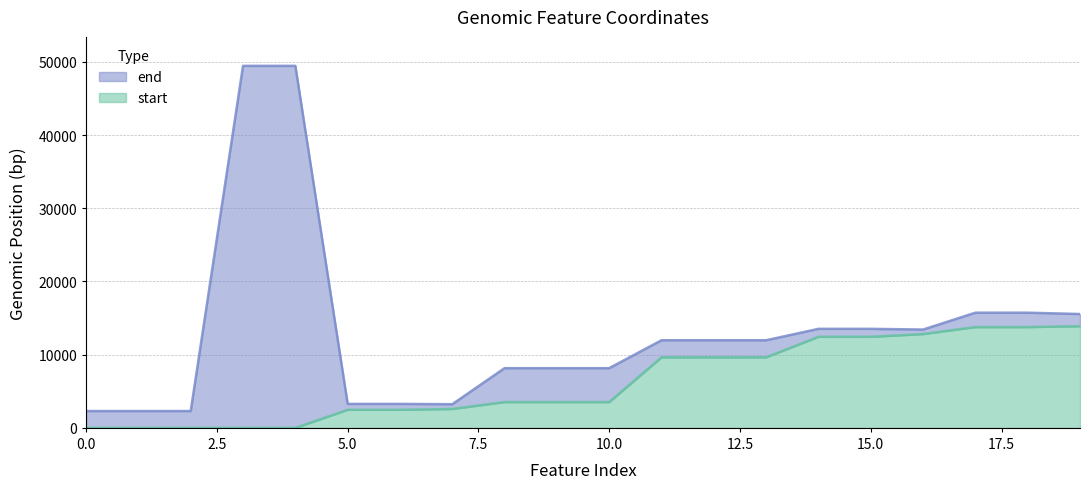

Reading right to left, extract all data points from this chart.

end: 15547	15730	15730	13427	13525	13525	11967	11967	11967	8156	8156	8156	3230	3273	3273	49445	49445	2299	2299	2299
start: 13887	13769	13769	12815	12438	12438	9638	9638	9638	3526	3526	3526	2584	2467	2467	0	0	0	0	0